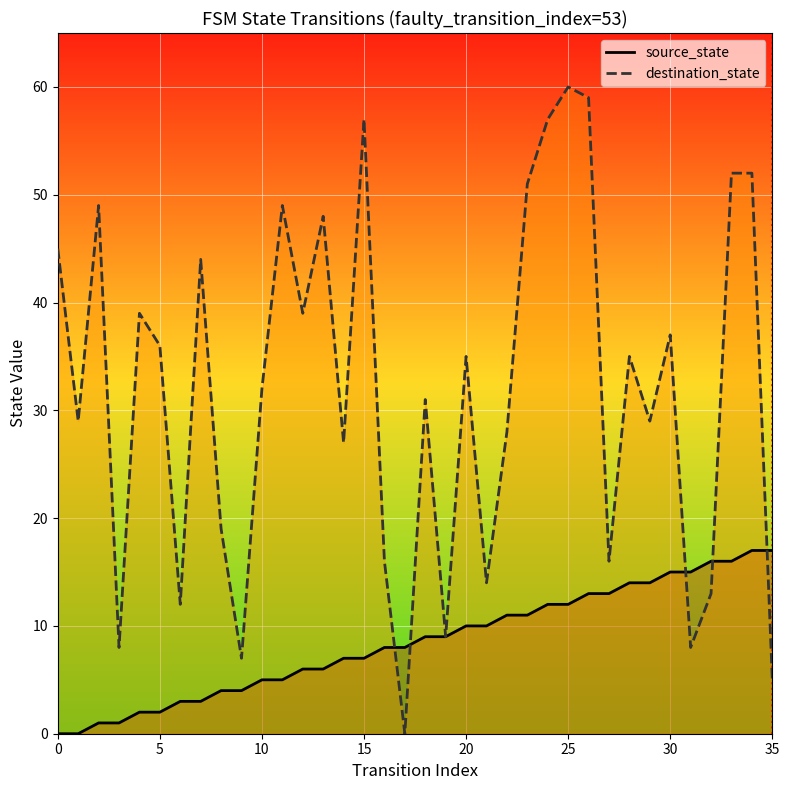

Does the chart display data point markers on the line(s)?

No